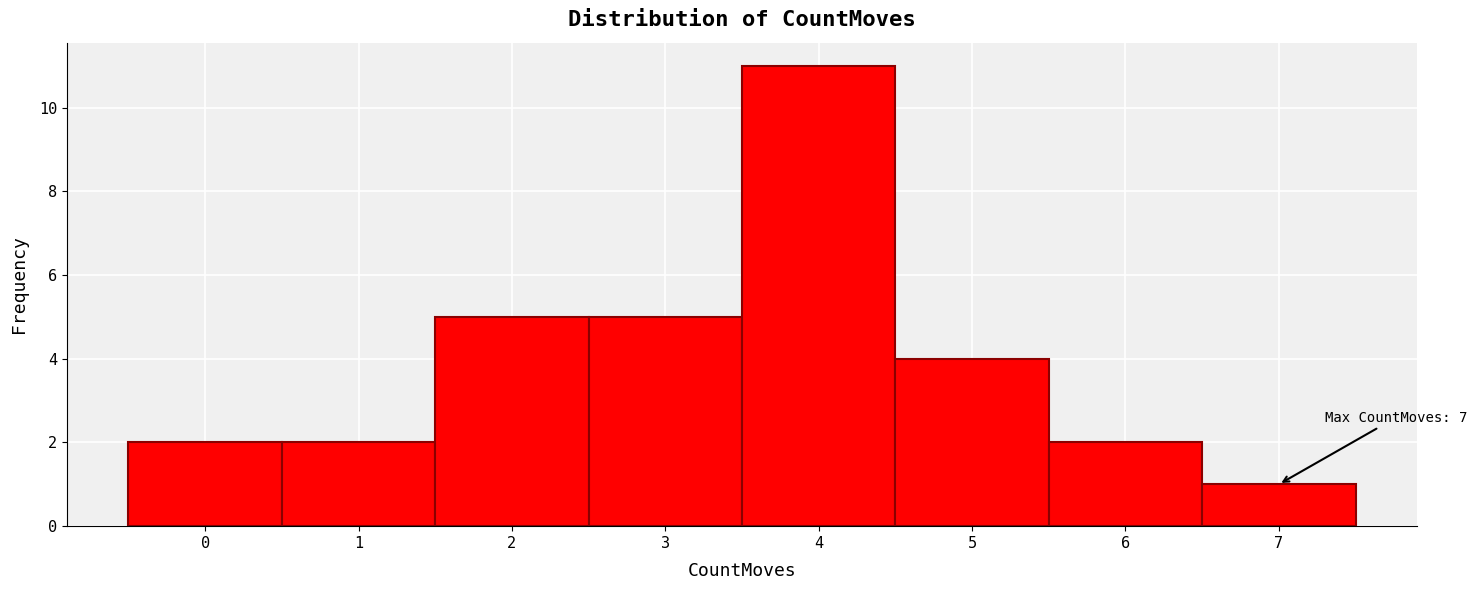

Over which range of the x-axis is the bar tallest?

3.5 to 4.5